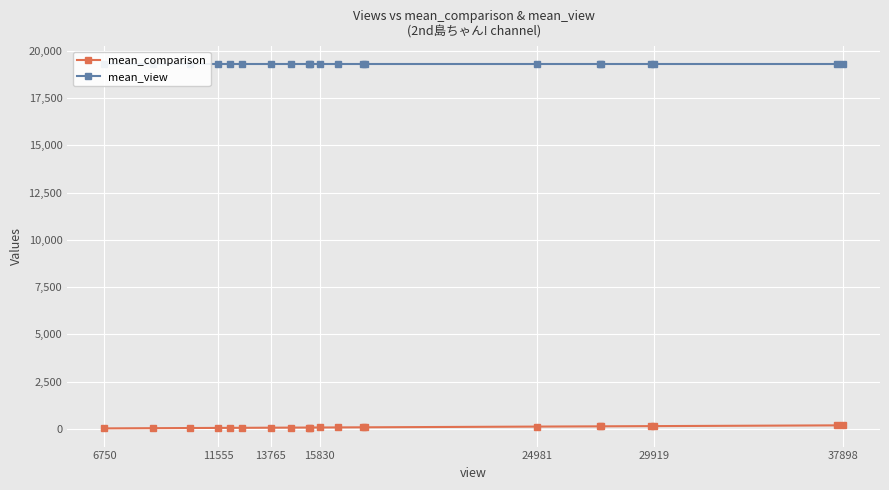

True or false: mean_view and mean_comparison intersect in this chart.

False